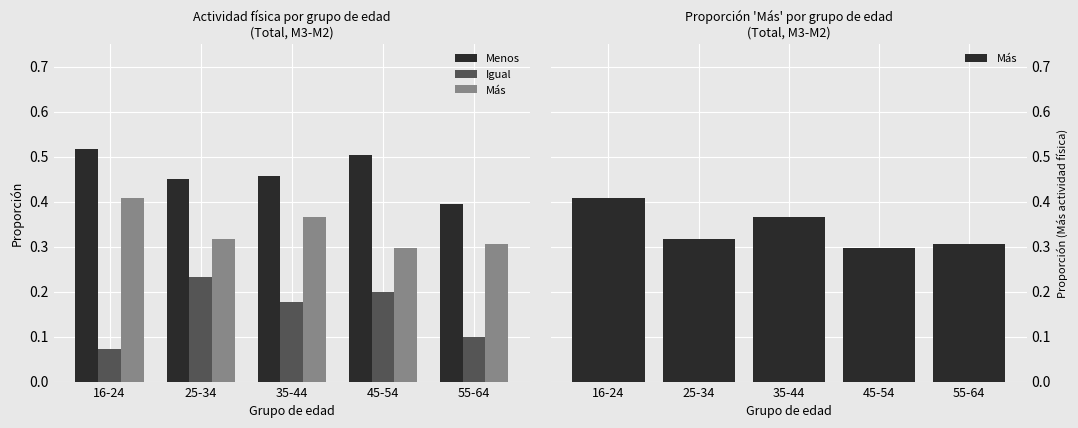

Count the number of data series in this chart.

3